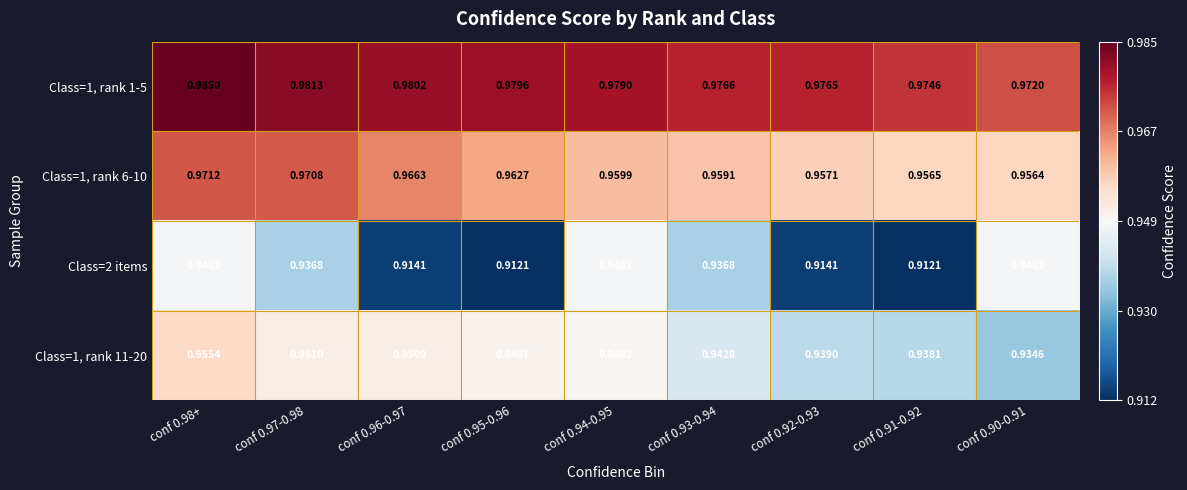

What is the total value across all series at conf 0.97-0.98?

3.8